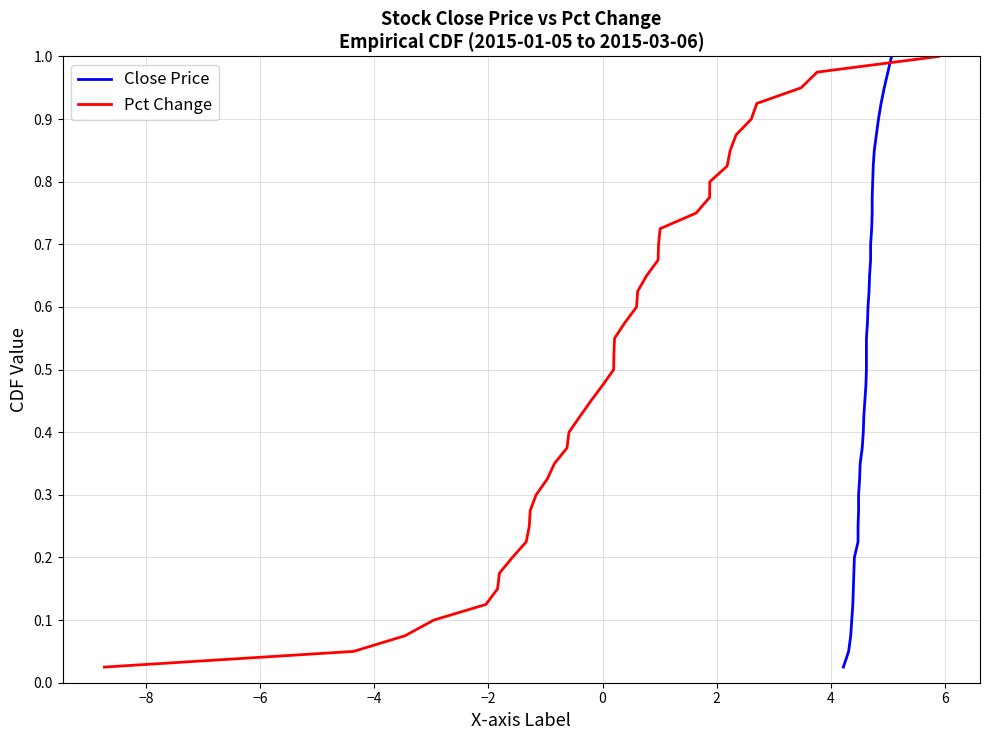

Reading left to right, list all the values displayed in this chart.

Close Price: 0.0	0.1	0.1	0.1	0.1	0.1	0.2	0.2	0.2	0.2	0.3	0.3	0.3	0.3	0.4	0.4	0.4	0.5	0.5	0.5	0.5	0.6	0.6	0.6	0.6	0.7	0.7	0.7	0.7	0.8	0.8	0.8	0.8	0.8	0.9	0.9	0.9	0.9	1.0	1.0
Pct Change: 0.0	0.1	0.1	0.1	0.1	0.1	0.2	0.2	0.2	0.2	0.3	0.3	0.3	0.3	0.4	0.4	0.4	0.5	0.5	0.5	0.5	0.6	0.6	0.6	0.6	0.7	0.7	0.7	0.7	0.8	0.8	0.8	0.8	0.8	0.9	0.9	0.9	0.9	1.0	1.0